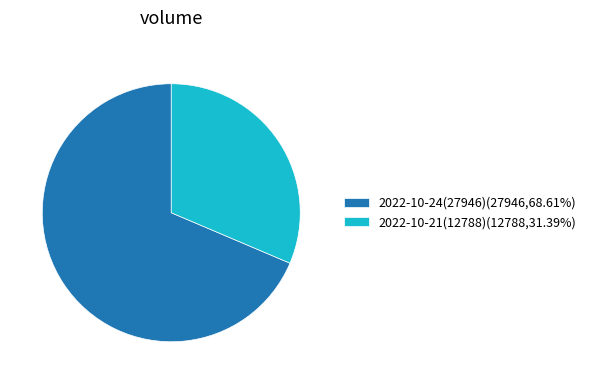

Does 2022-10-21(12788)(12788,31.39%) represent more than half of the total?

No